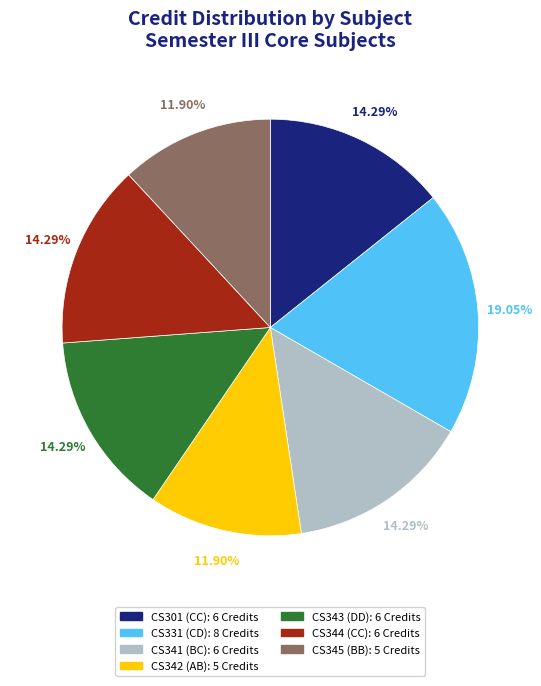

Does any single category account for the majority?

No